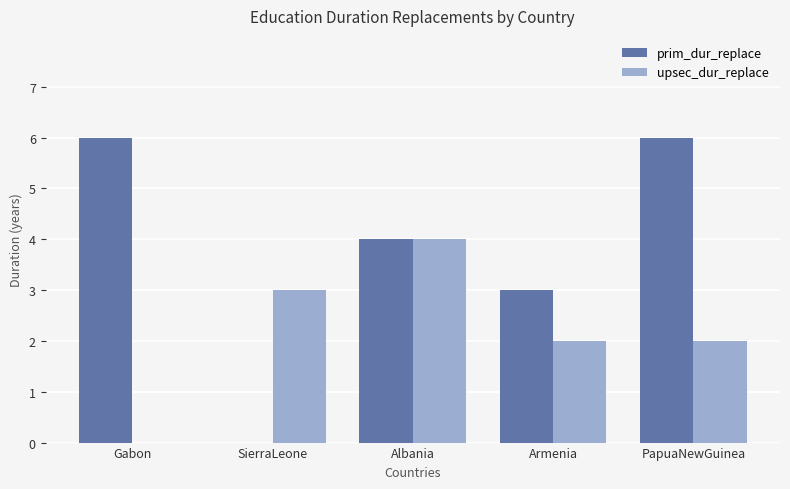

What is the sum of the prim_dur_replace values at PapuaNewGuinea and SierraLeone?

6